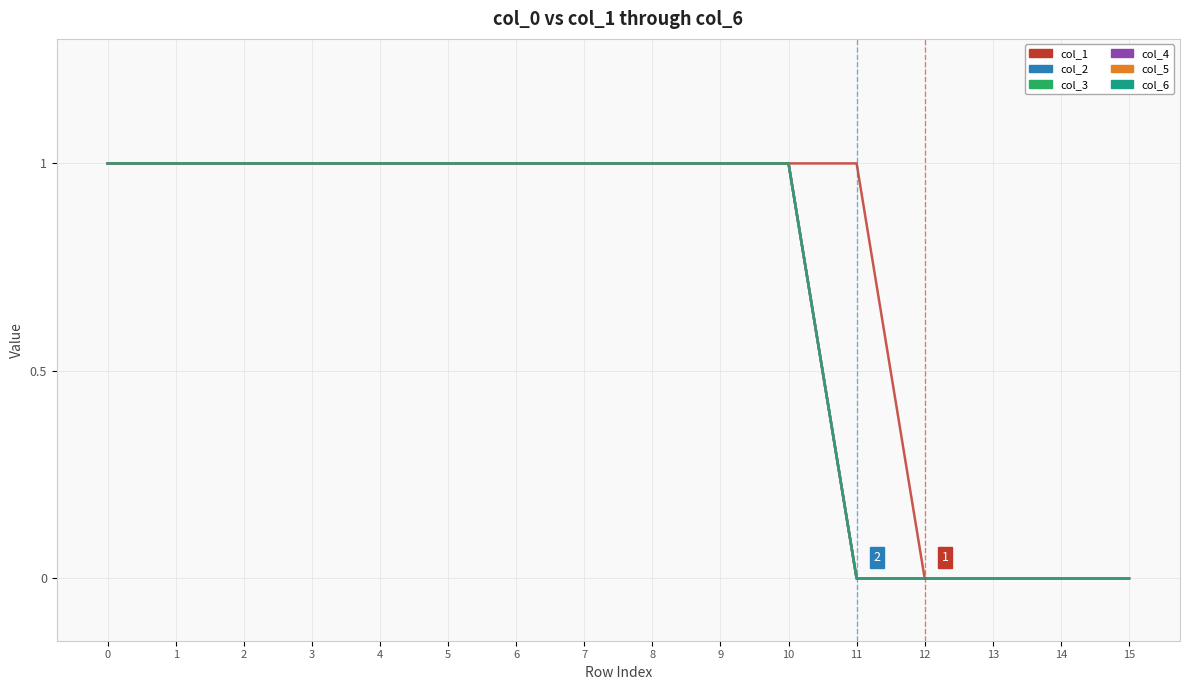

True or false: col_2 has more than 0 interior local peaks.

False